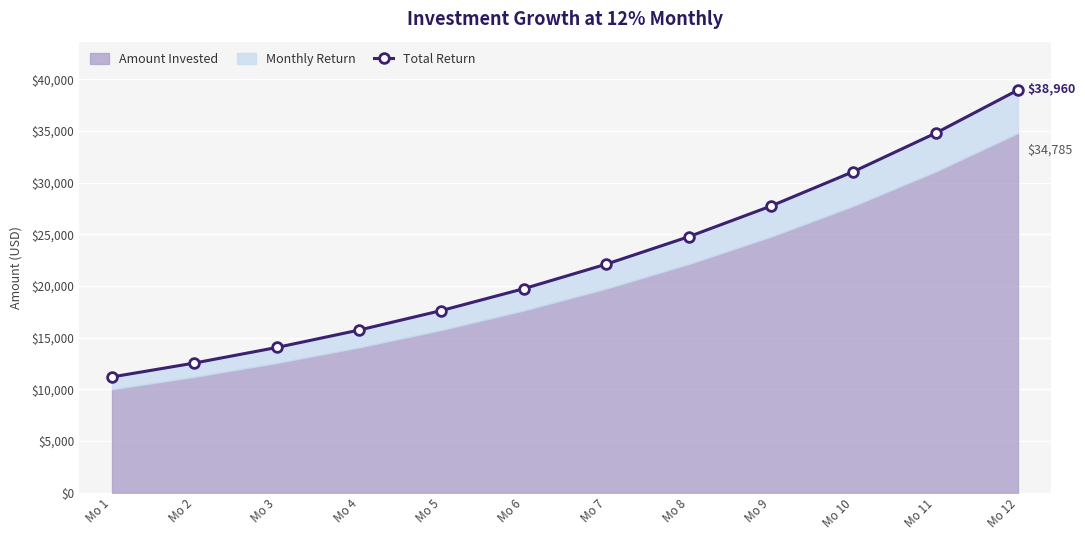

Is it true that the value at Mo 10 is 31058.5?

True